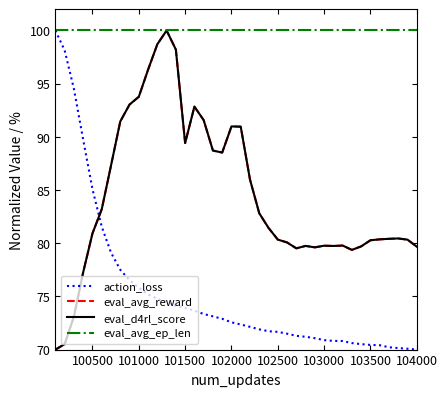

What is the smallest value displayed?

70.0